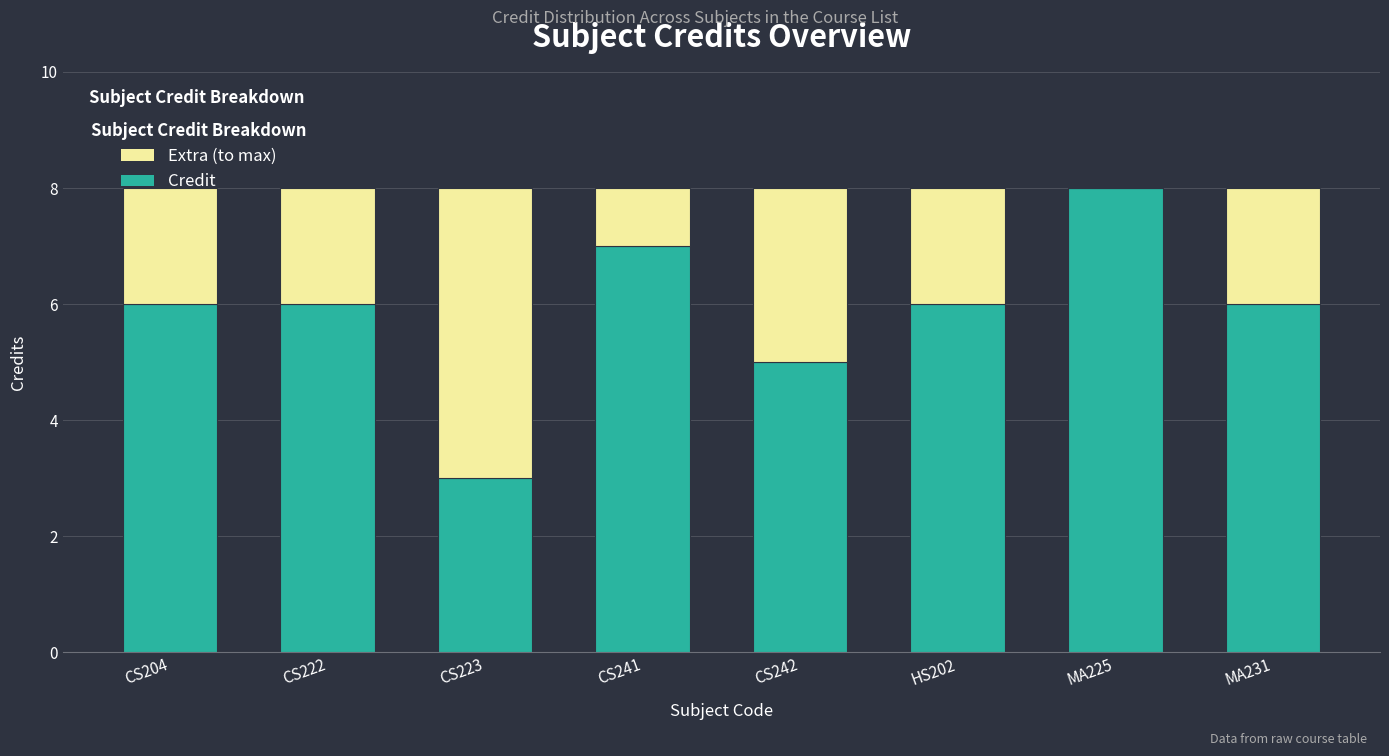

What is the sum of all Credit values?

47